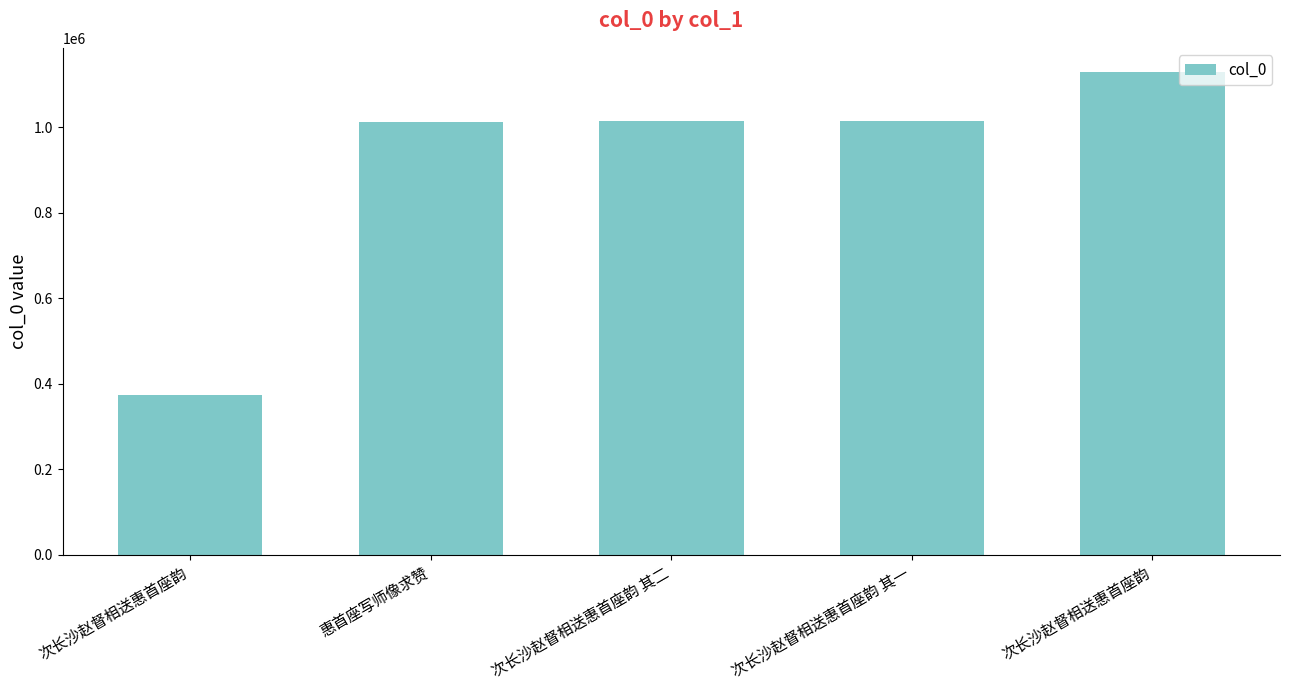

Count the number of categories in the chart.

5